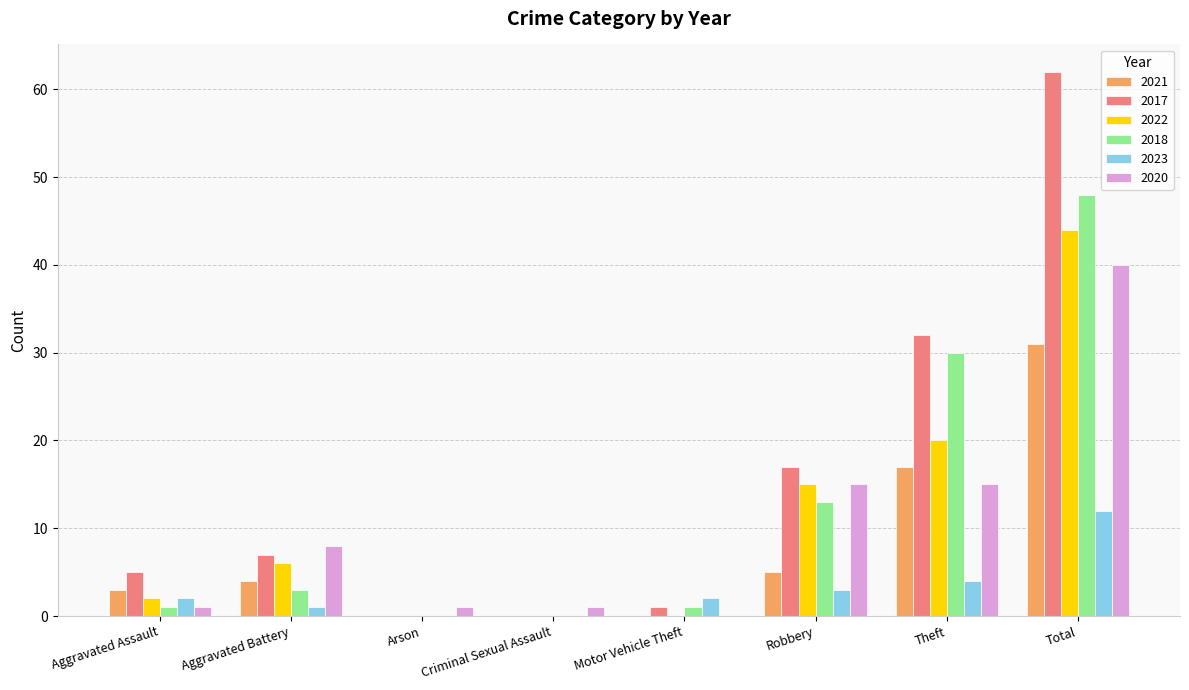

Count the number of data series in this chart.

6